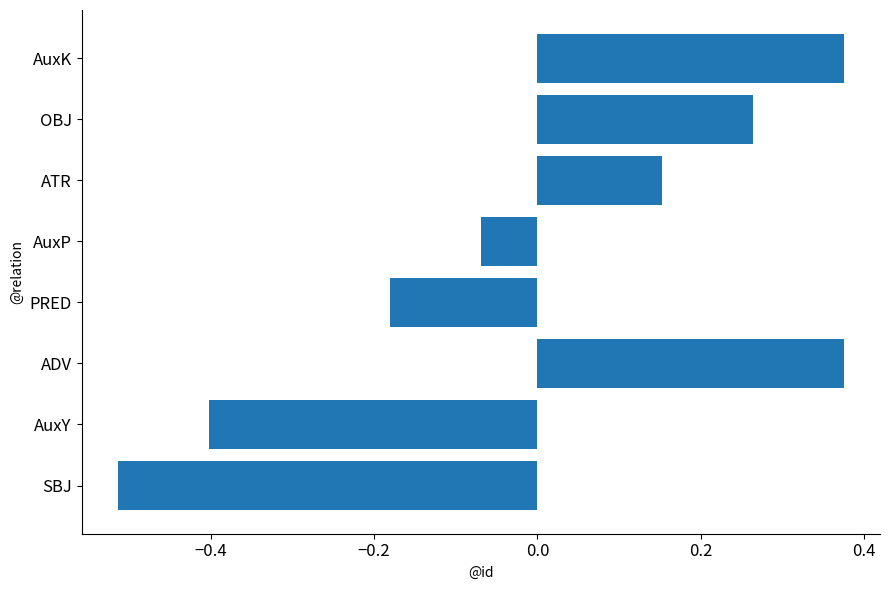

At which label is the value closest to 0?

AuxP